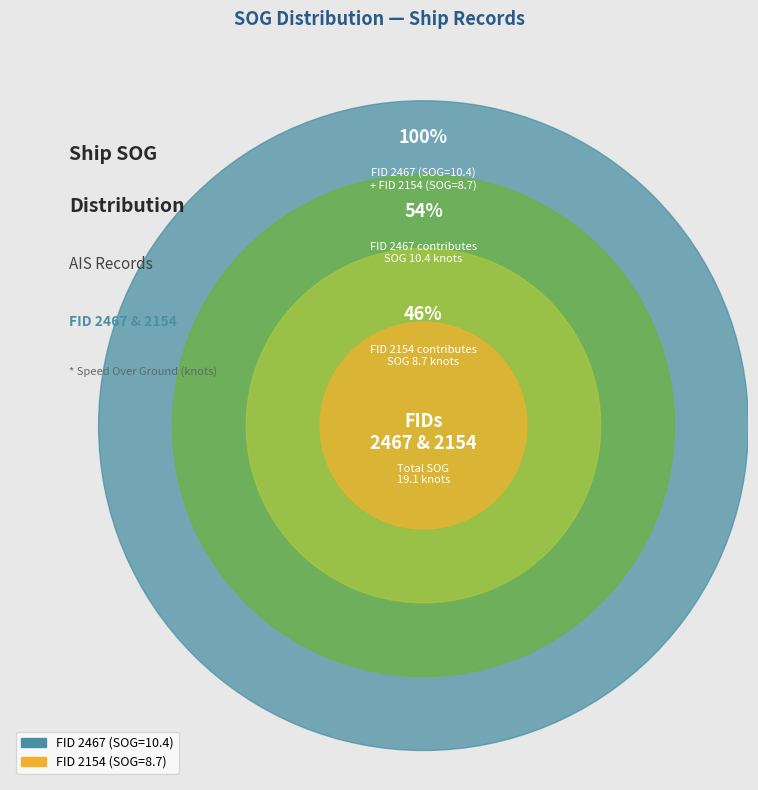

What is the change in value from 2467 to 2154?

-1.7